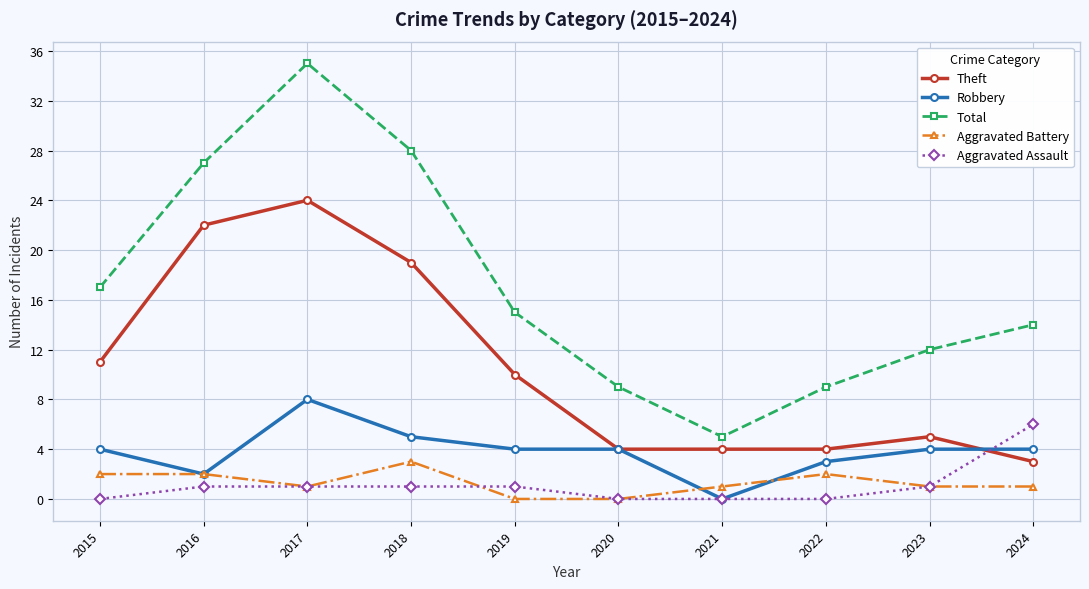

What is the greatest value displayed?

35